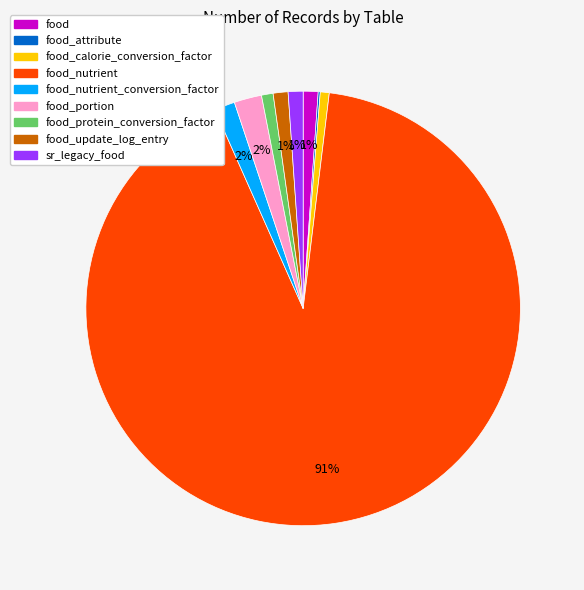

Is there any slice that represents more than half of the pie?

Yes